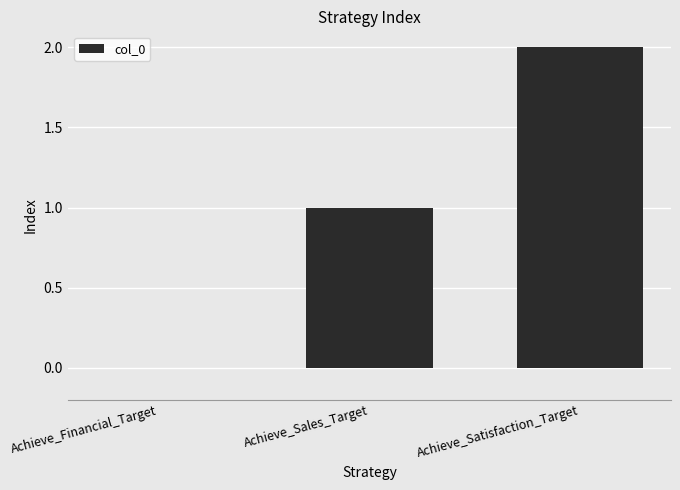

What is the sum of all values?

3